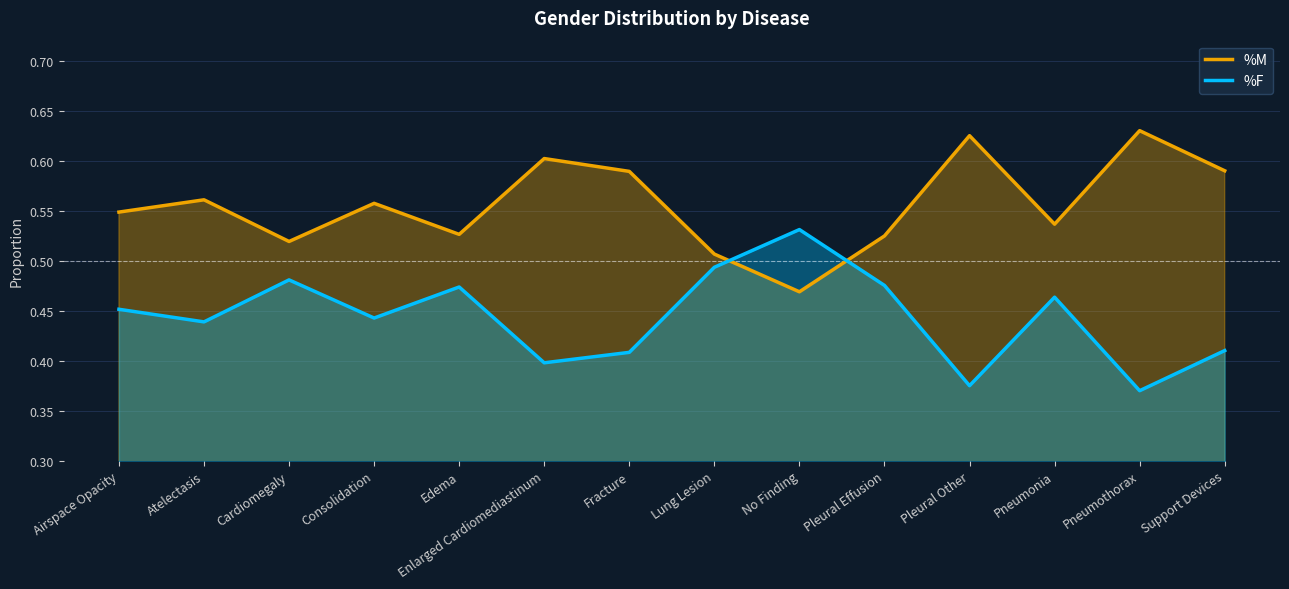

In %M, how many points are higher than both neighbors (excluding endpoints)?

5